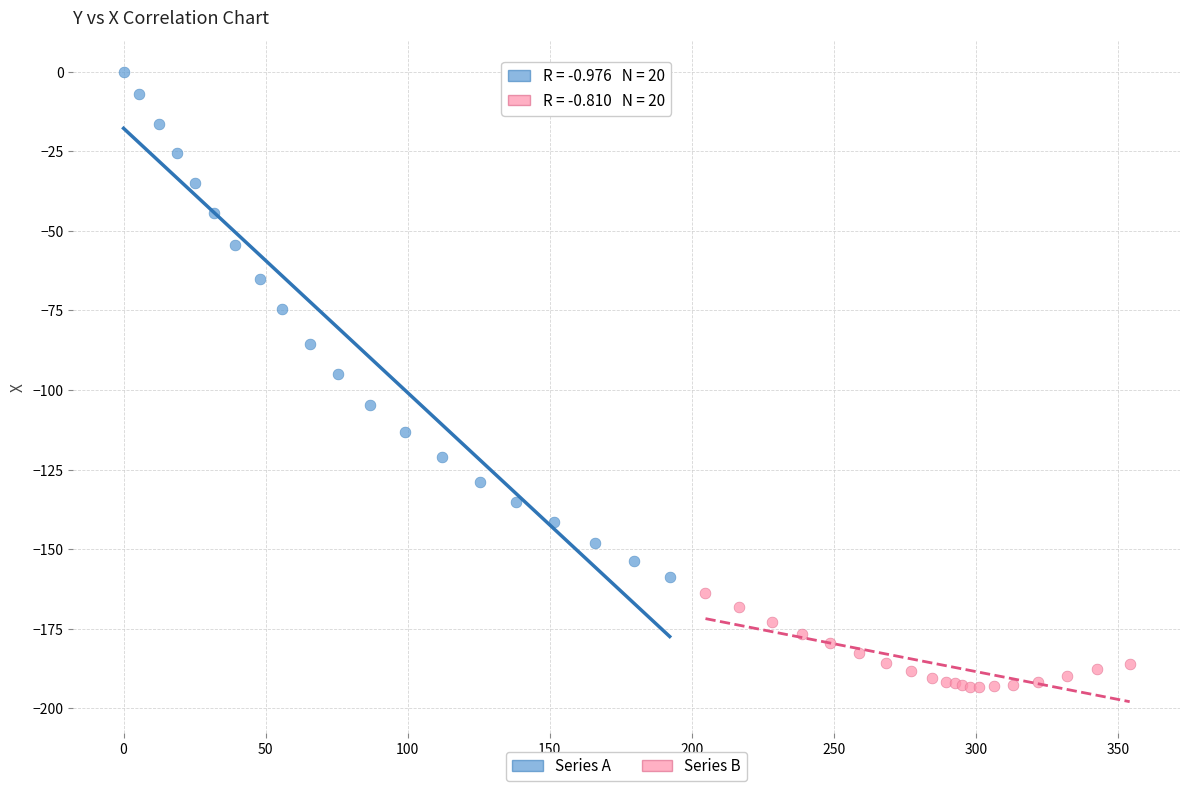

What are all the series names shown in the legend?

Series A, Series B